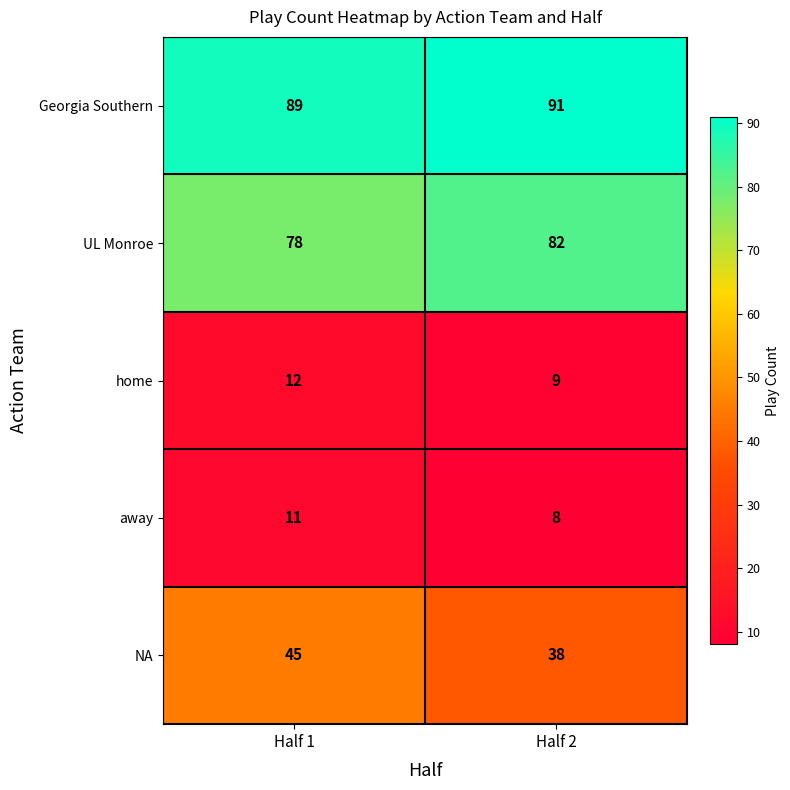

Which category has the highest value across all series?

Half 2